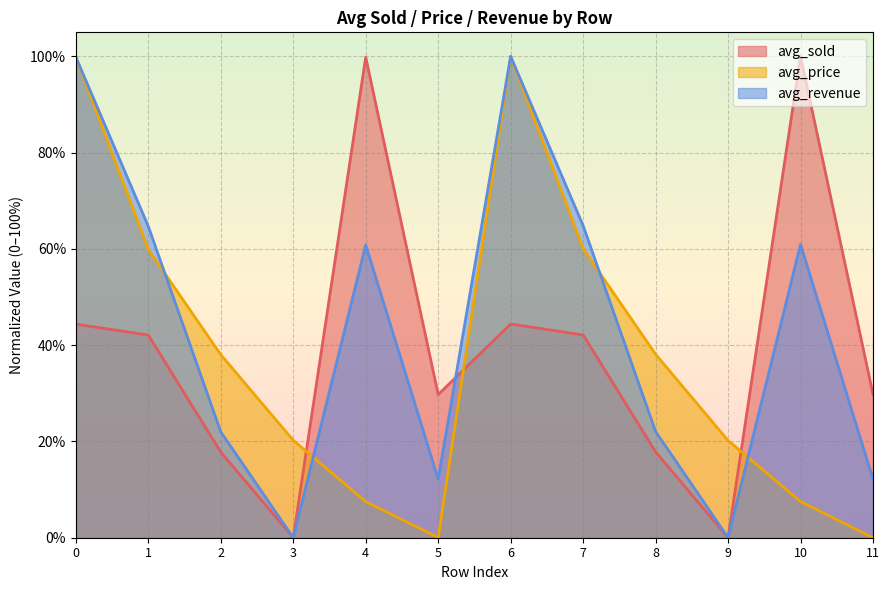

How many lines are shown in the chart?

3